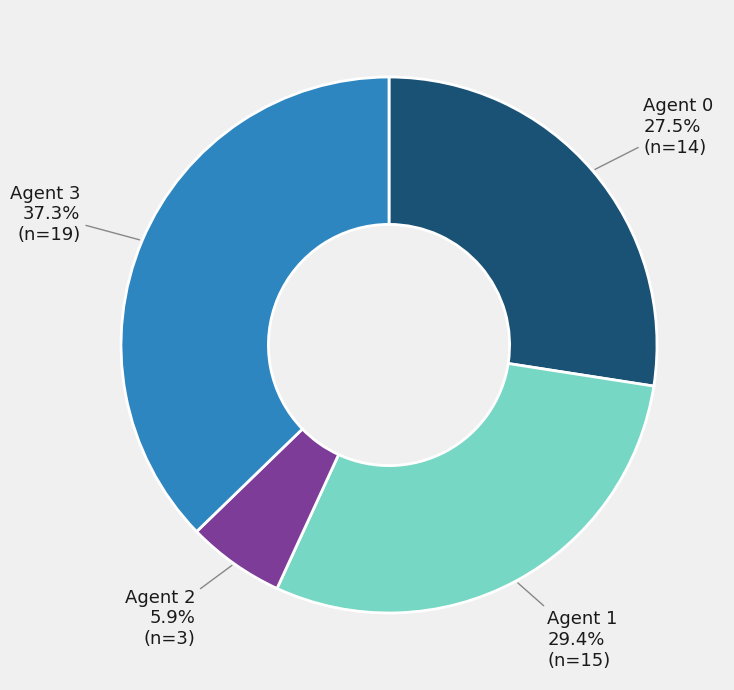

Does any single category account for the majority?

No